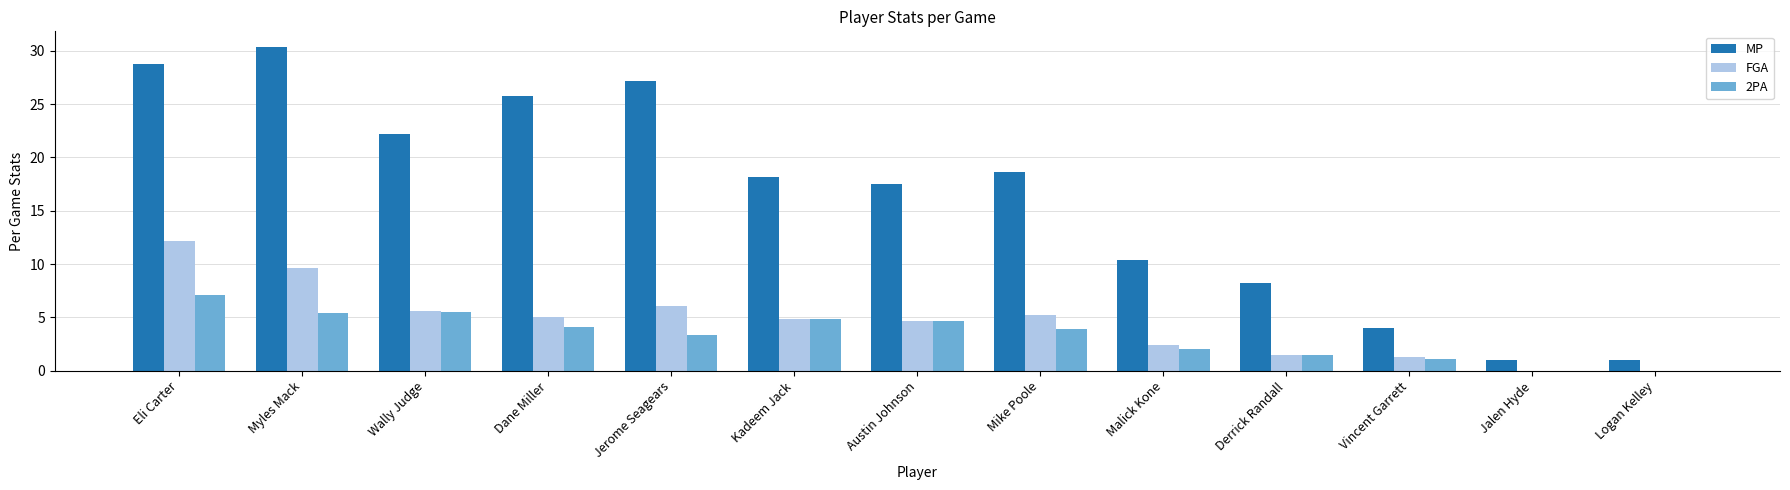

At which category is the sum across all series the highest?

Eli Carter